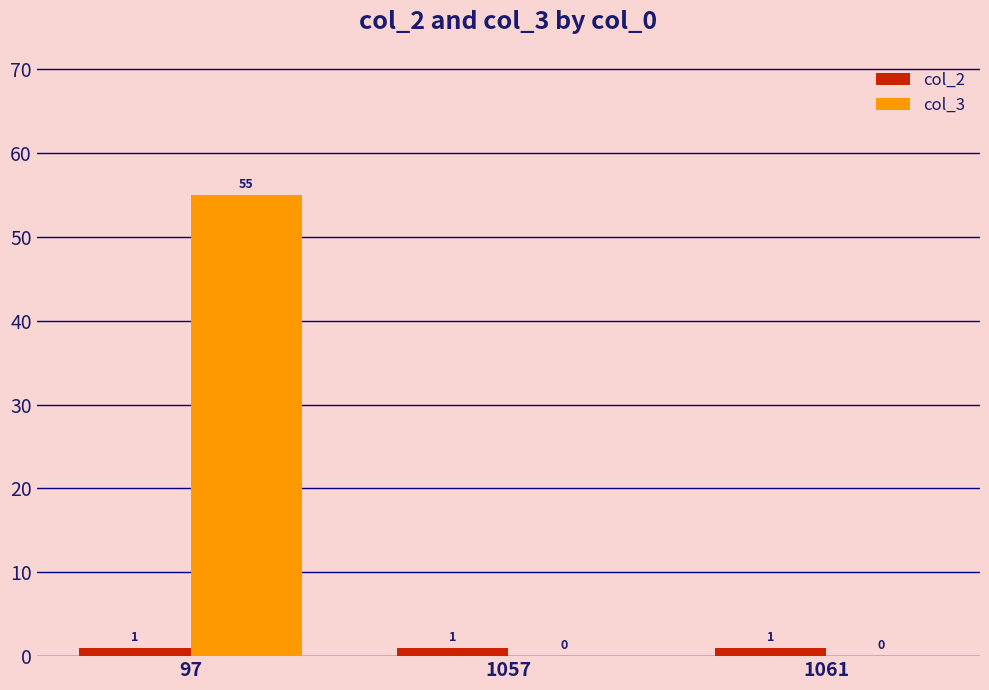

What are all the series names shown in the legend?

col_2, col_3